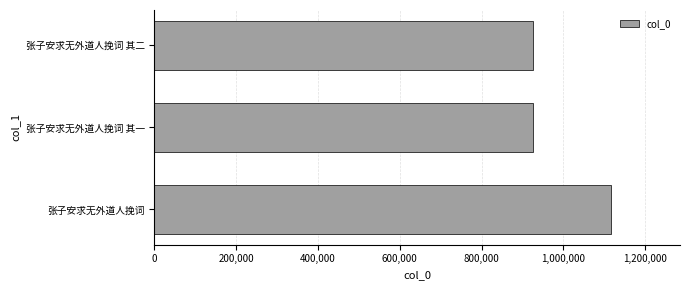

What value does the data have at 张子安求无外道人挽词 其一?

925219